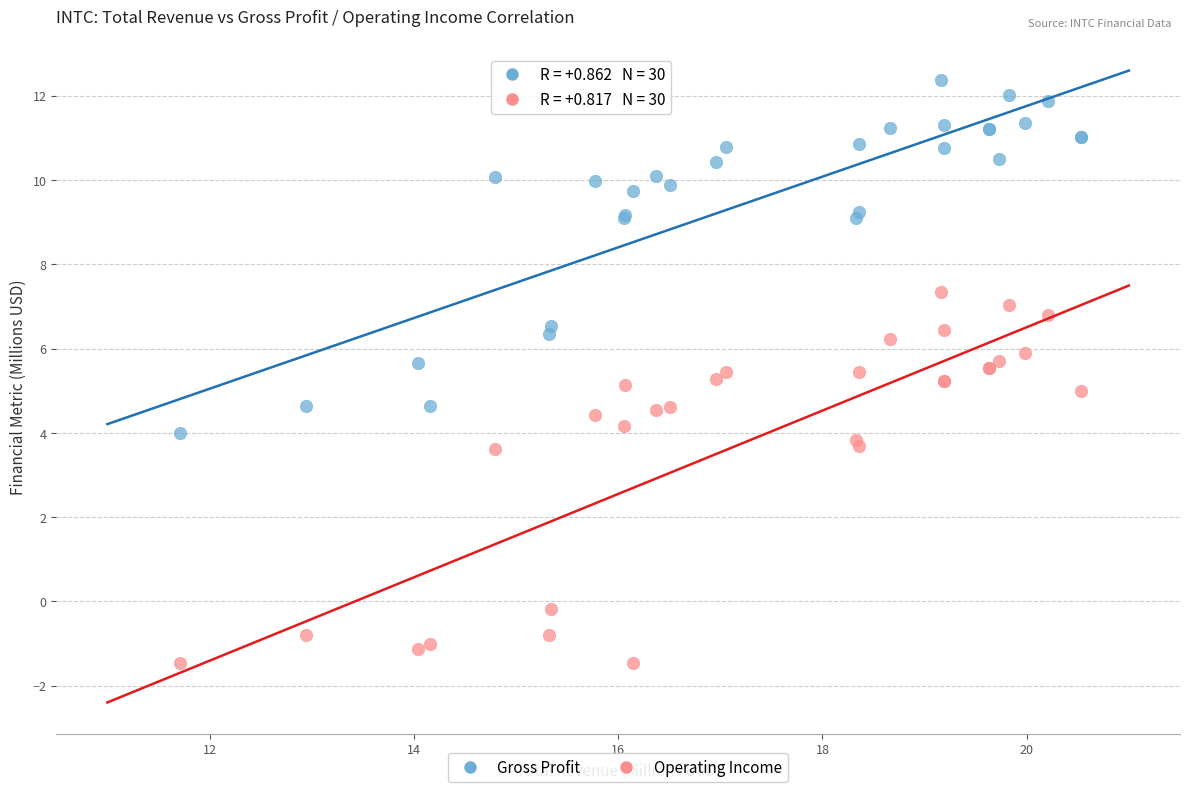

Which series contains the lowest Y value?

Operating Income